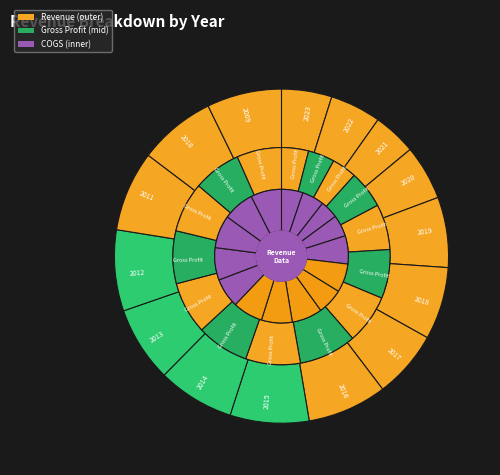

Is it true that 2012 is 8% of the pie?

True